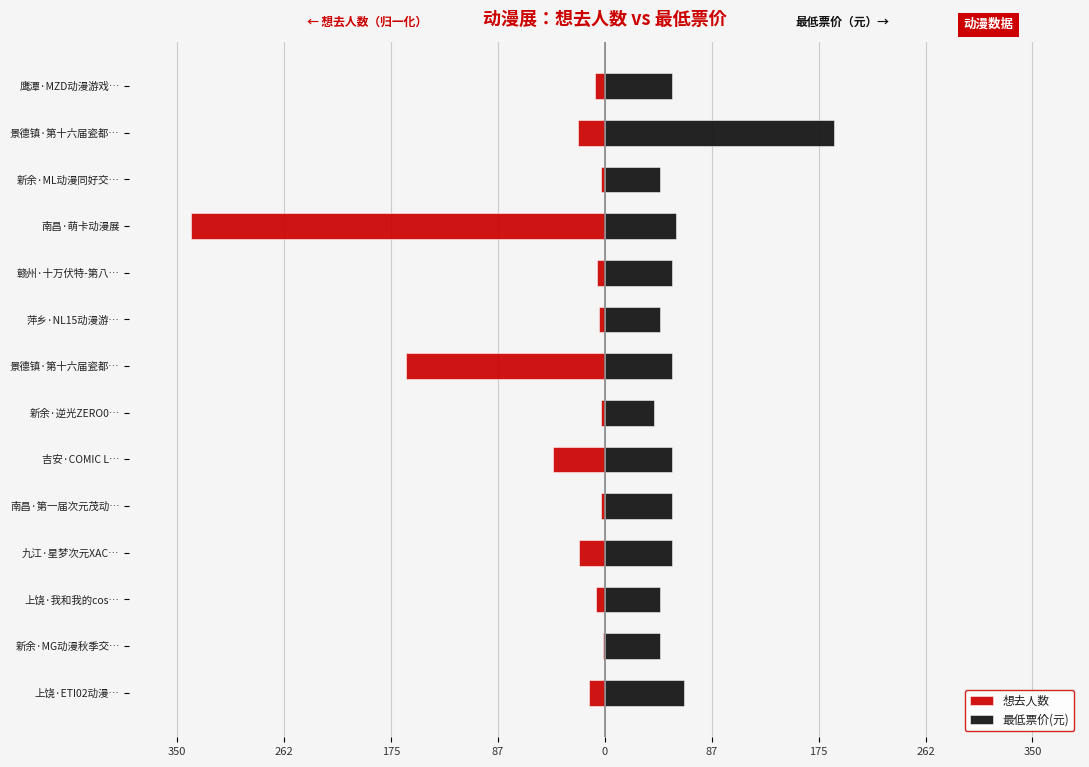

How many data points in 想去人数 are above -6?

5